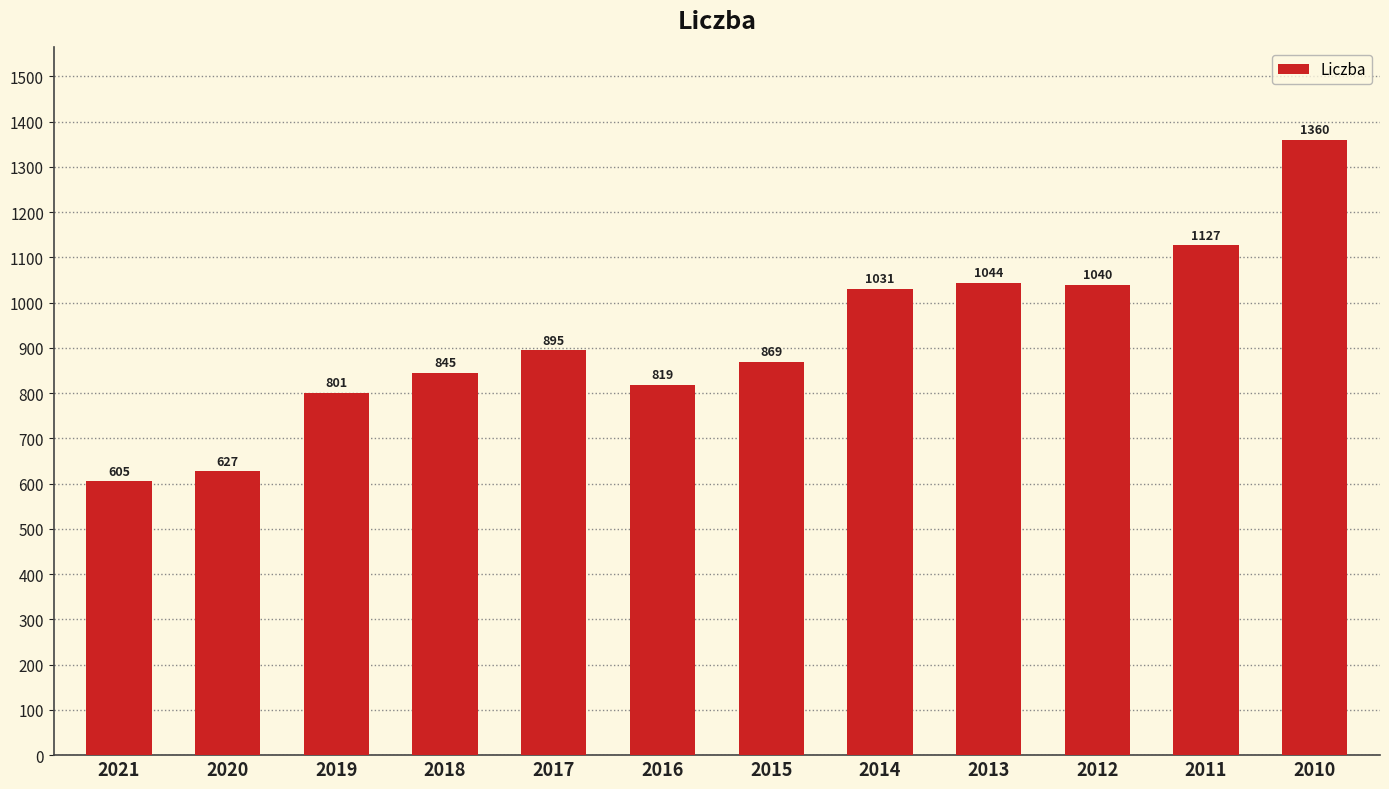

What is the value of the 12th bar from the left?

1360